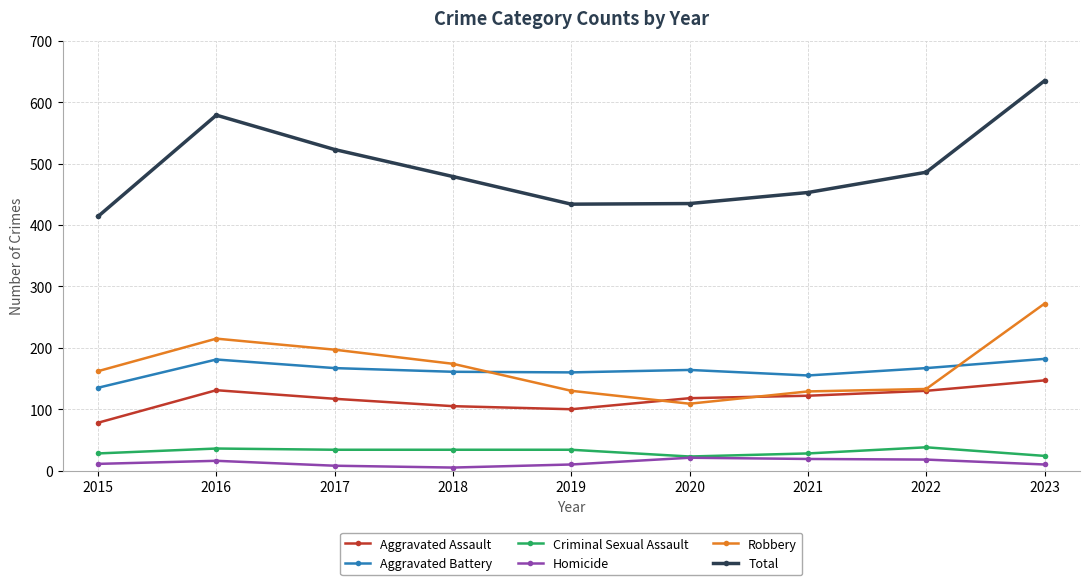

How many lines are shown in the chart?

6